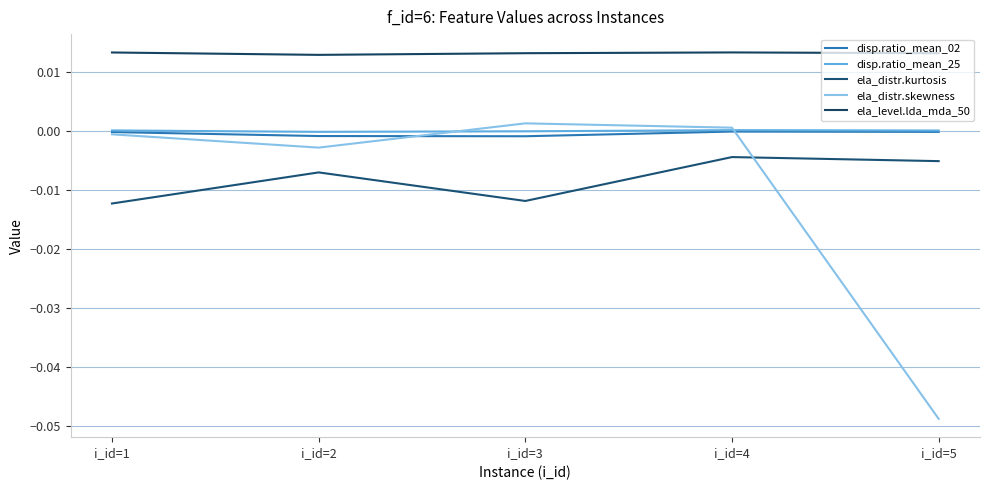

Which category has the lowest value in the ela_level.lda_mda_50 series?

i_id=2